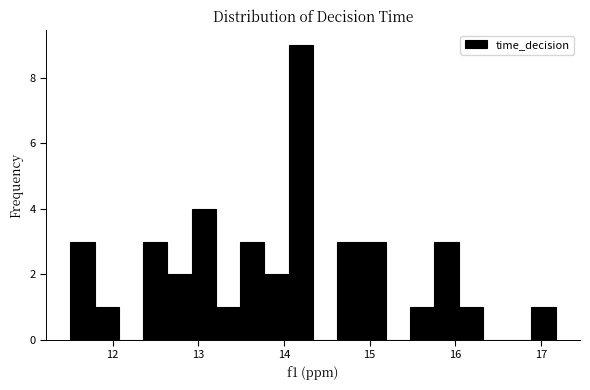

Around what value on the x-axis is the tallest bar? Give the approximate position of its centre, as read against the axis.

14.2